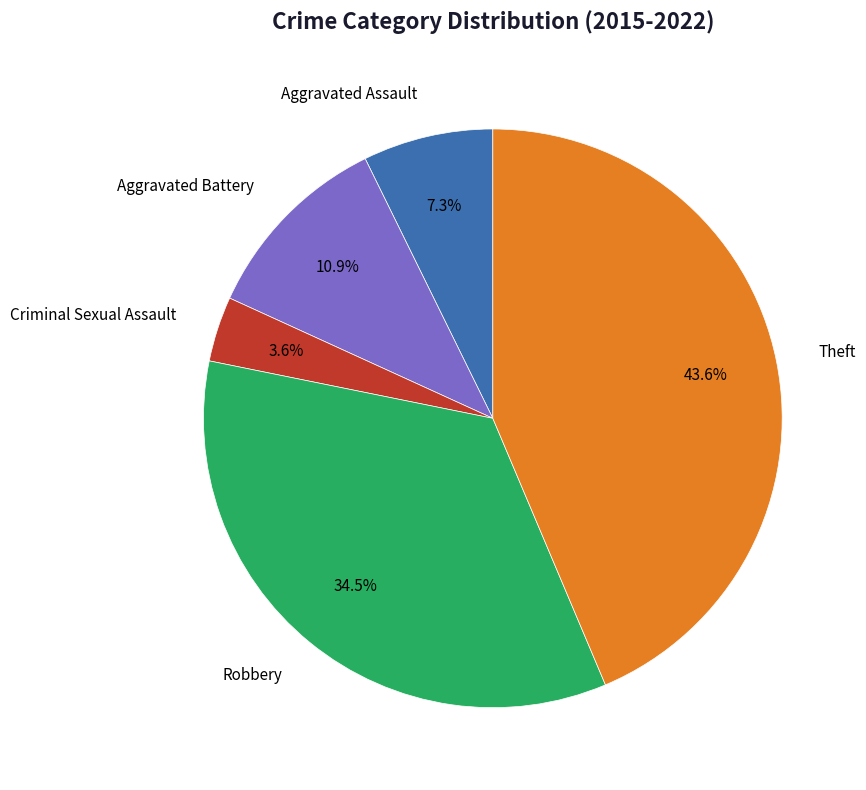

To the nearest percent, what is the difference between the largest and smallest slice percentages?

40%